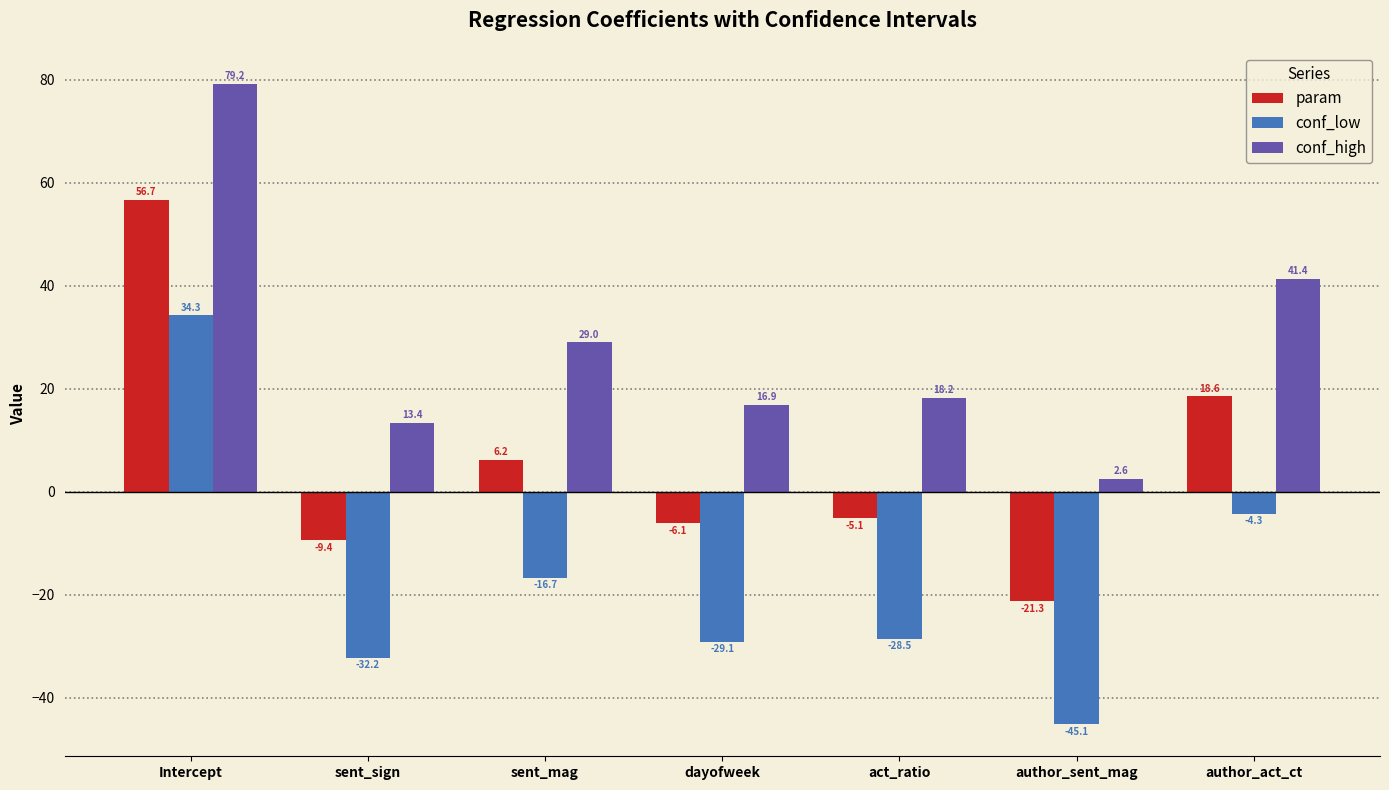

Rank the series by their maximum value, from highest to lowest.

conf_high, param, conf_low